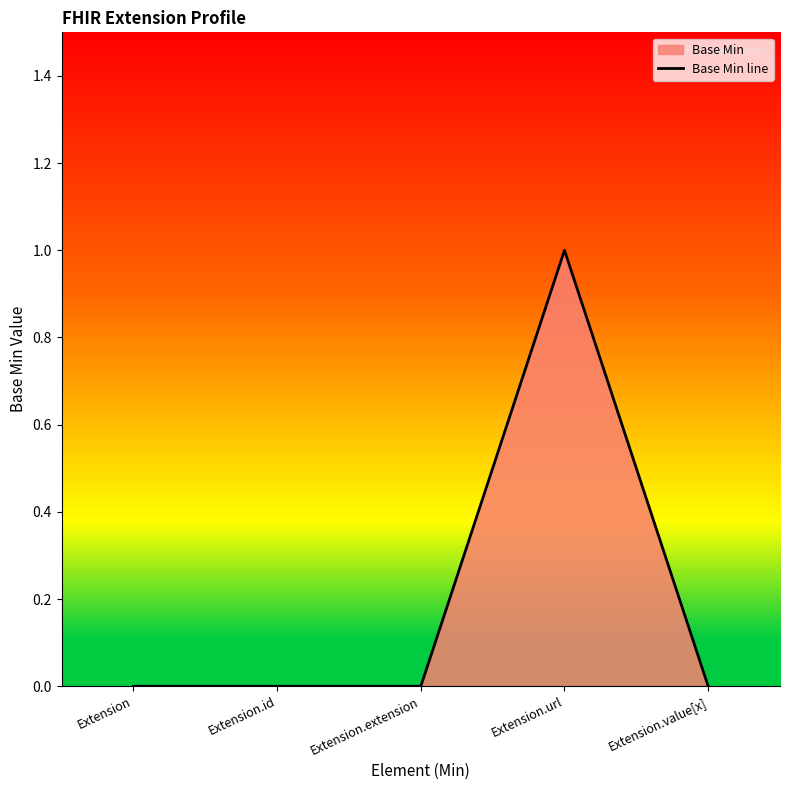

Does the chart have visible grid lines?

No